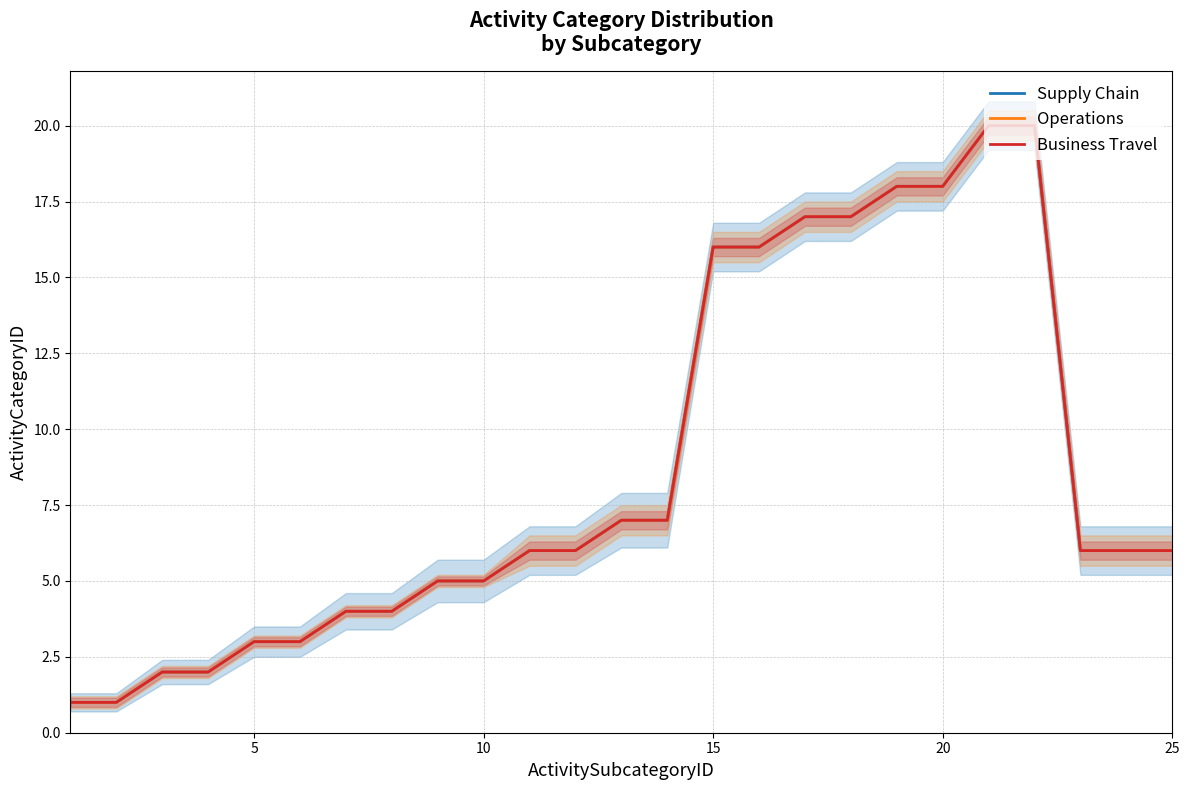

What is the greatest value displayed?

20